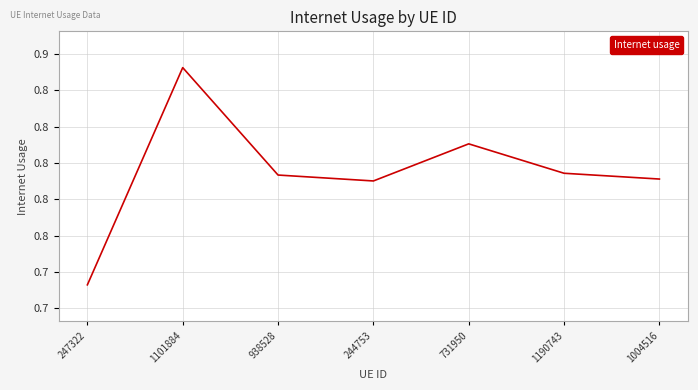

Is this an area chart (filled region under the line)?

No